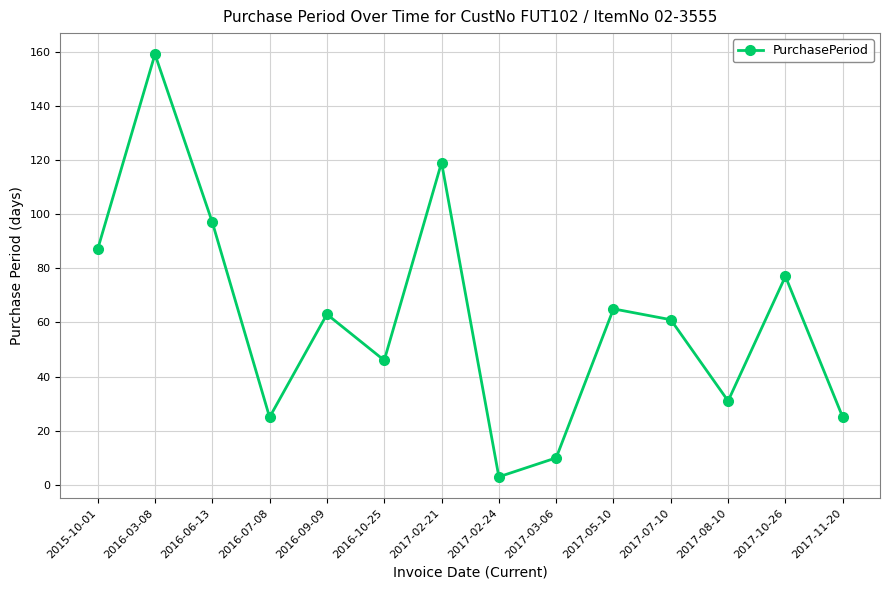

Which category has the lowest value across all series?

2017-02-24